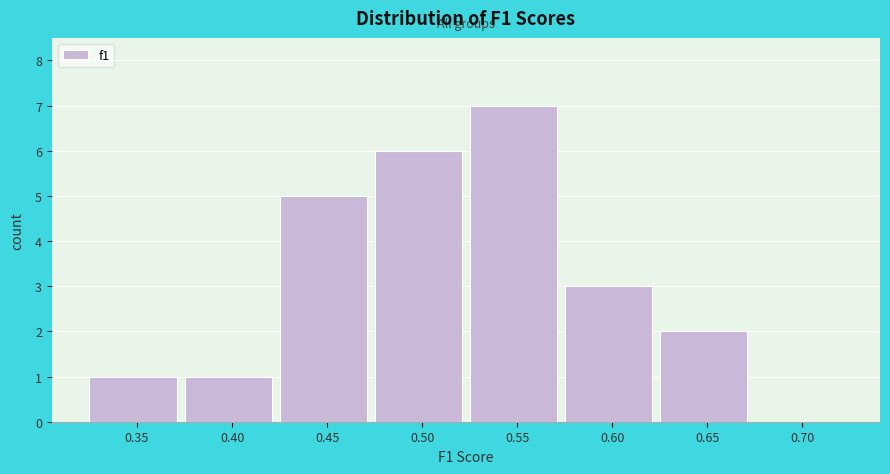

Reading left to right, extract all data points from this chart.

0.35=1	0.40=1	0.45=5	0.50=6	0.55=7	0.60=3	0.65=2	0.70=0